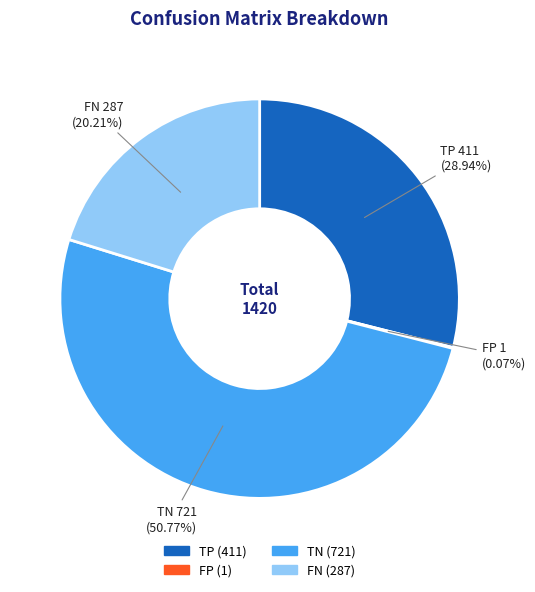

Is TN the majority of the pie?

Yes